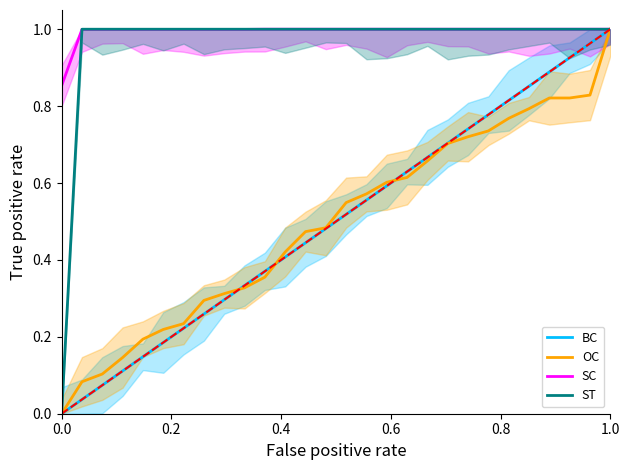

The value of OC at 0.0 is 0.0. True or false?

True